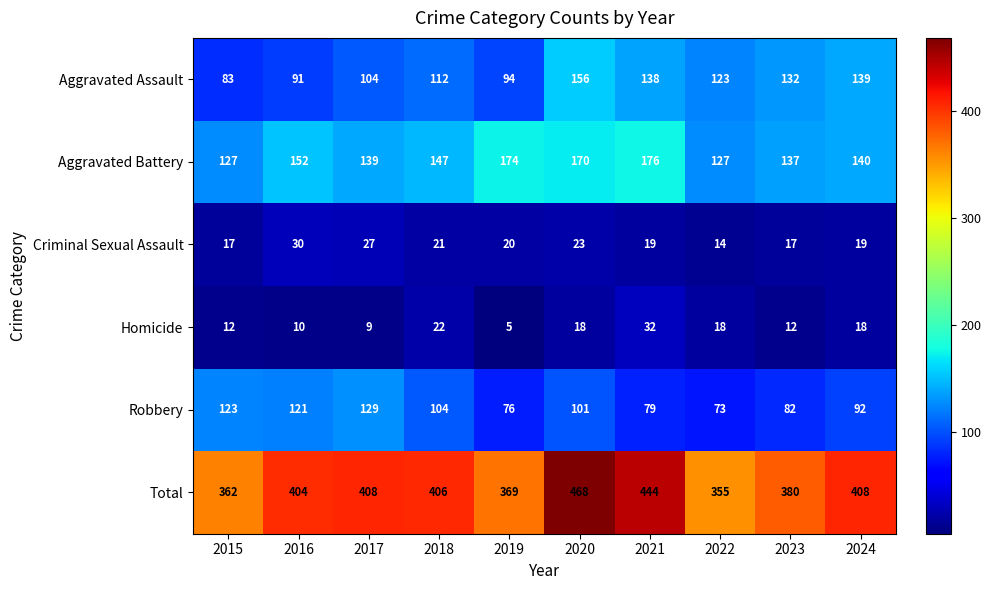

What is the average value of the Aggravated Assault series?

117